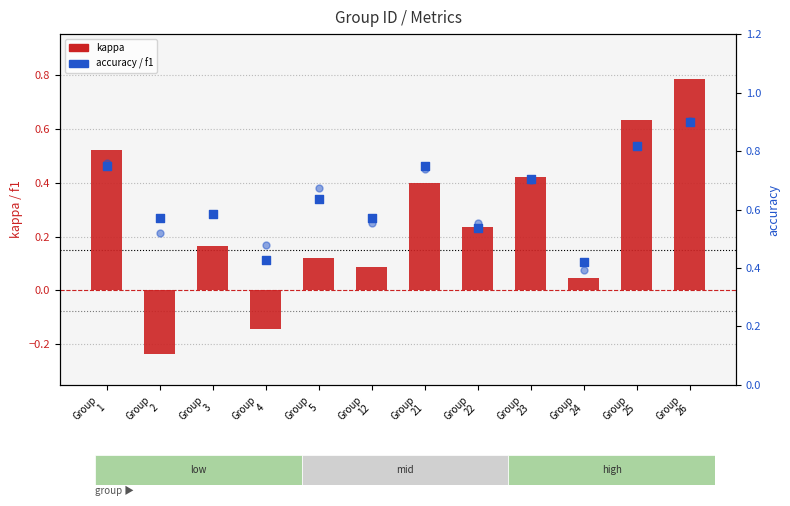

Which series has the largest Y range (max minus min)?

kappa